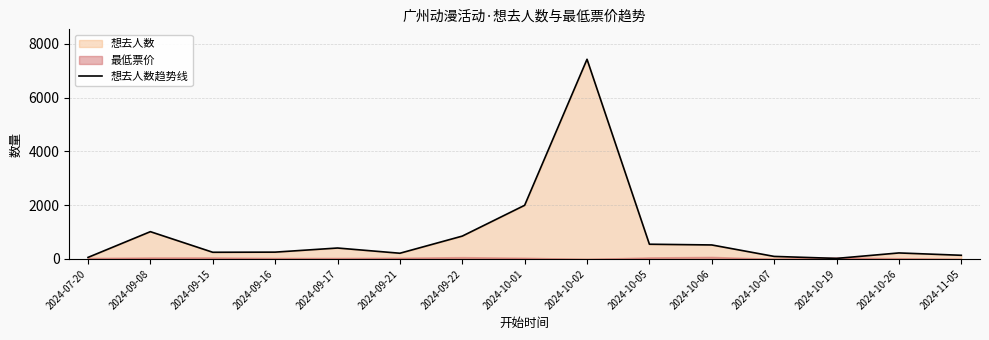

List the labels in order of value, smallest first.

2024-10-19, 2024-07-20, 2024-10-07, 2024-11-05, 2024-09-21, 2024-10-26, 2024-09-15, 2024-09-16, 2024-09-17, 2024-10-06, 2024-10-05, 2024-09-22, 2024-09-08, 2024-10-01, 2024-10-02